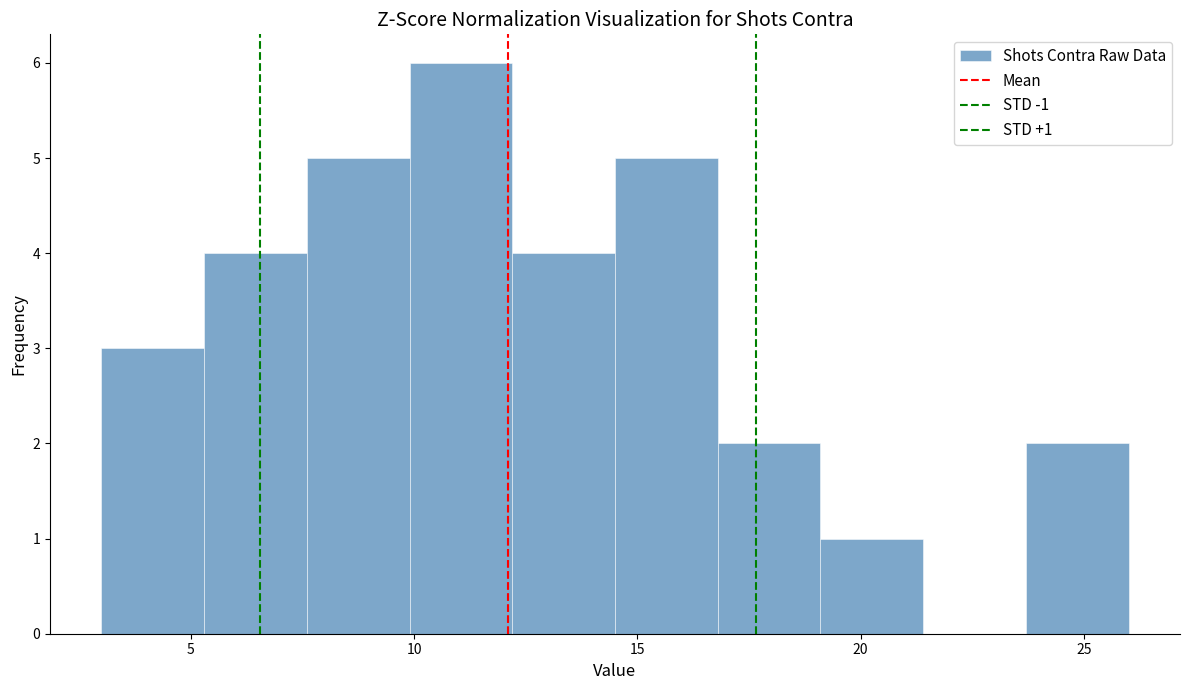

Over which range of the x-axis is the bar tallest?

9.9 to 12.2